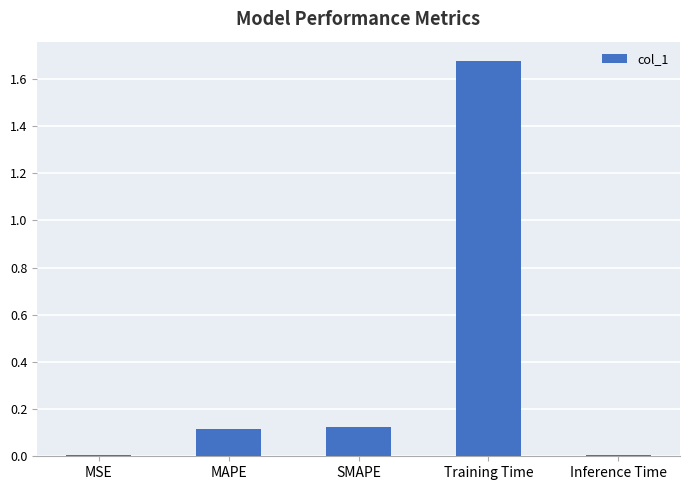

Which label corresponds to the largest value in the chart?

Training Time